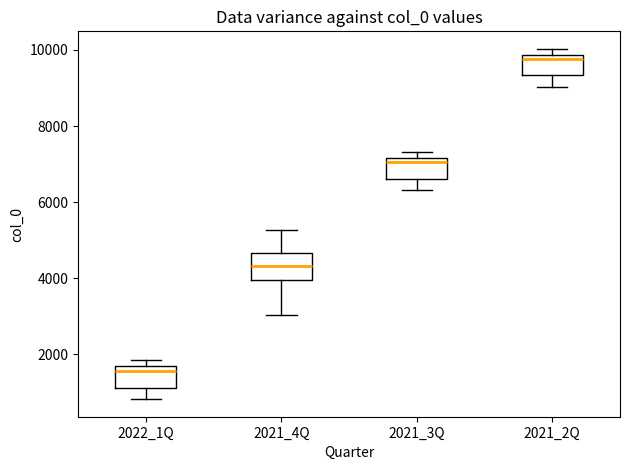

Where is the upper edge of the box for 2021_4Q on the y-axis? The values are not printed on the chart, so give them approximately, as read against the axis.

4600